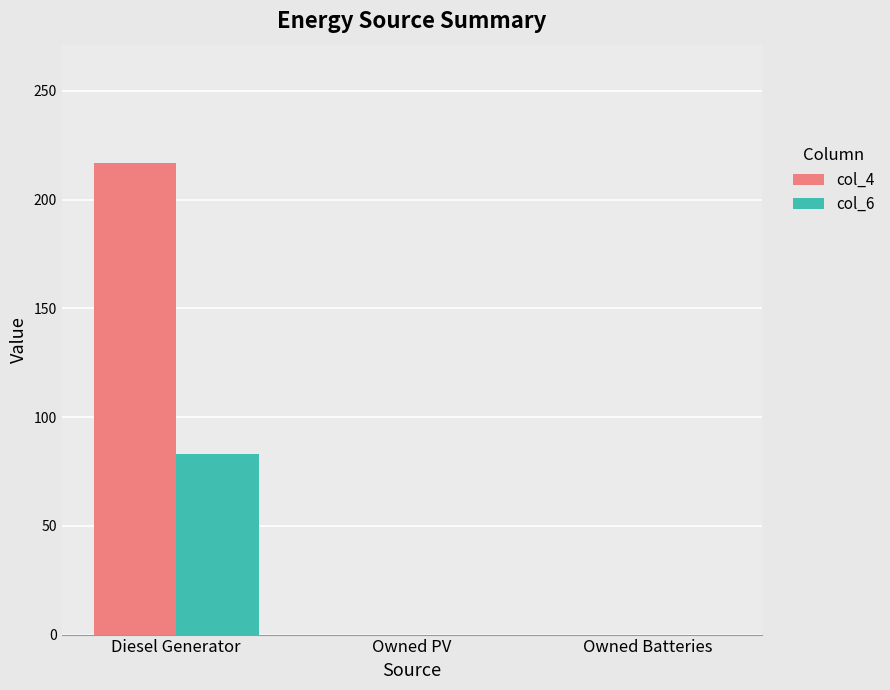

Reading left to right, transcribe all the data shown in this chart.

col_4: 217	0	0
col_6: 83	0	0